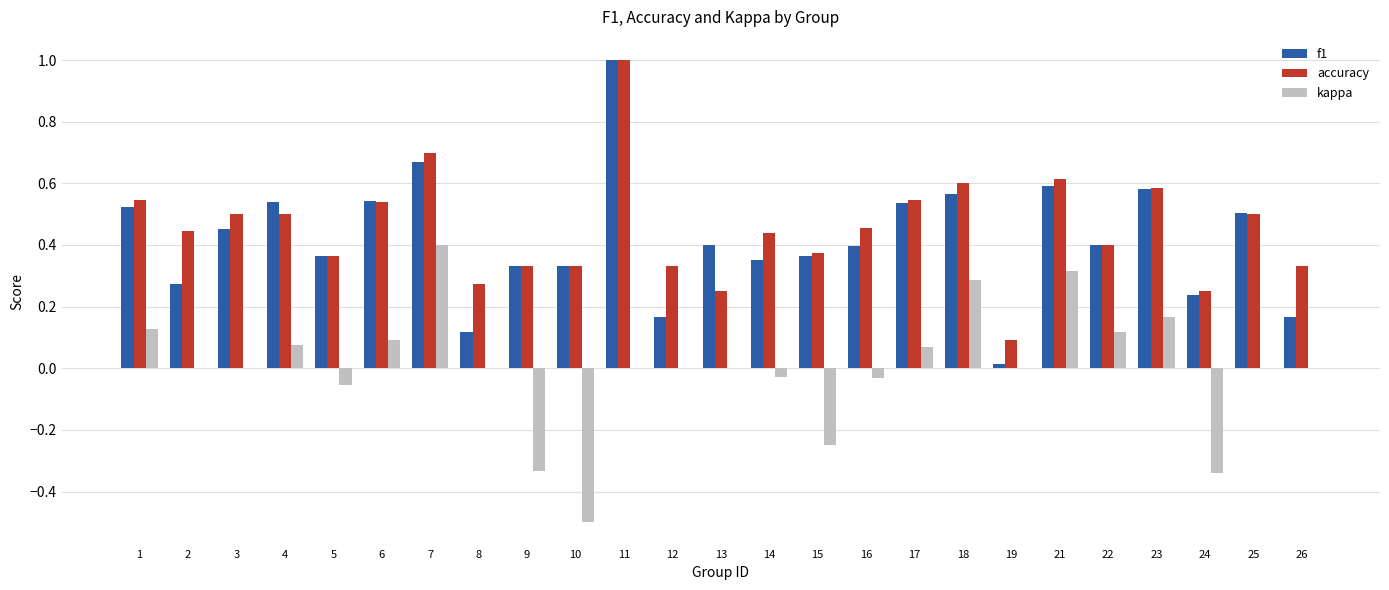

What is the total value across all series at 21?

1.5